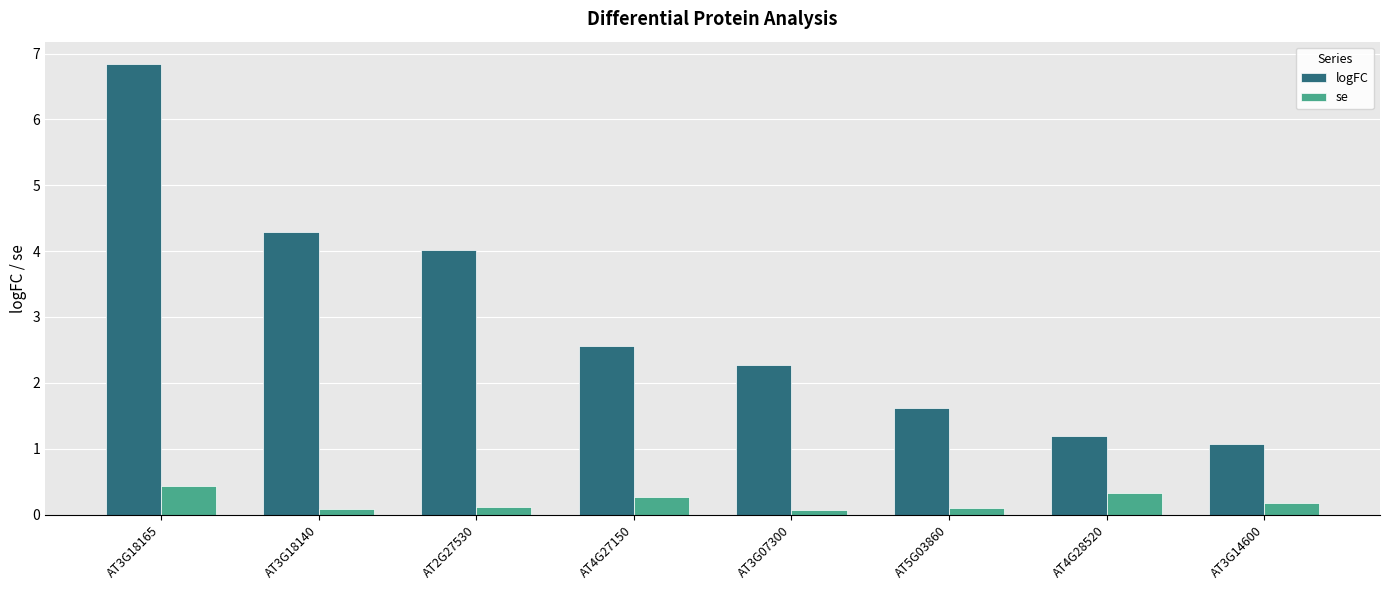

What is the difference between the highest and lowest values at AT4G28520?

0.9